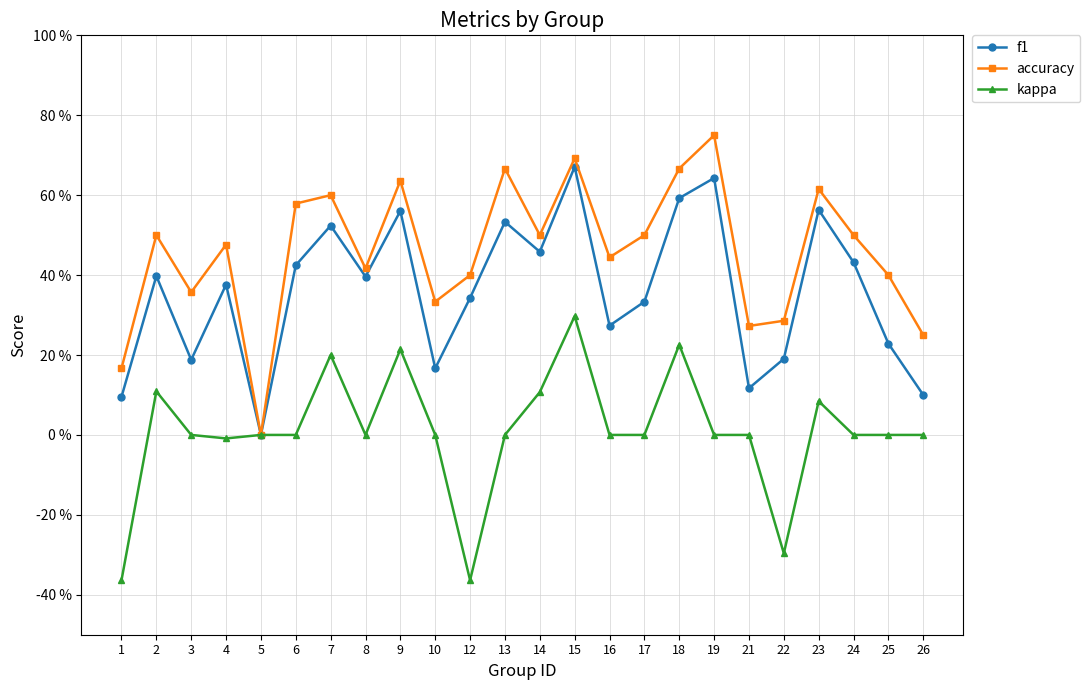

Is this an area chart (filled region under the line)?

No